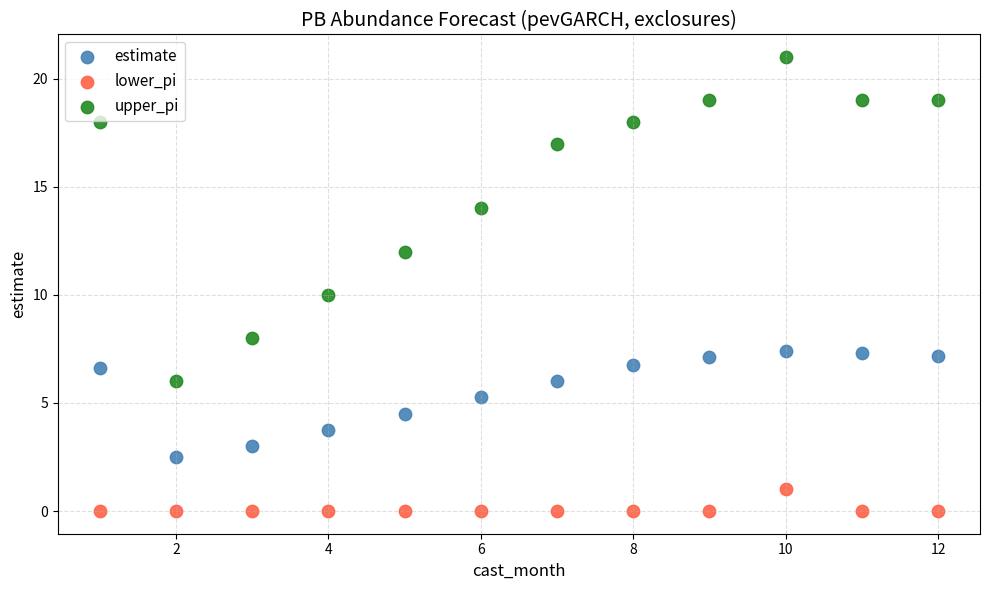

Across all data points, what is the range of Y values (max minus min)?

21.0